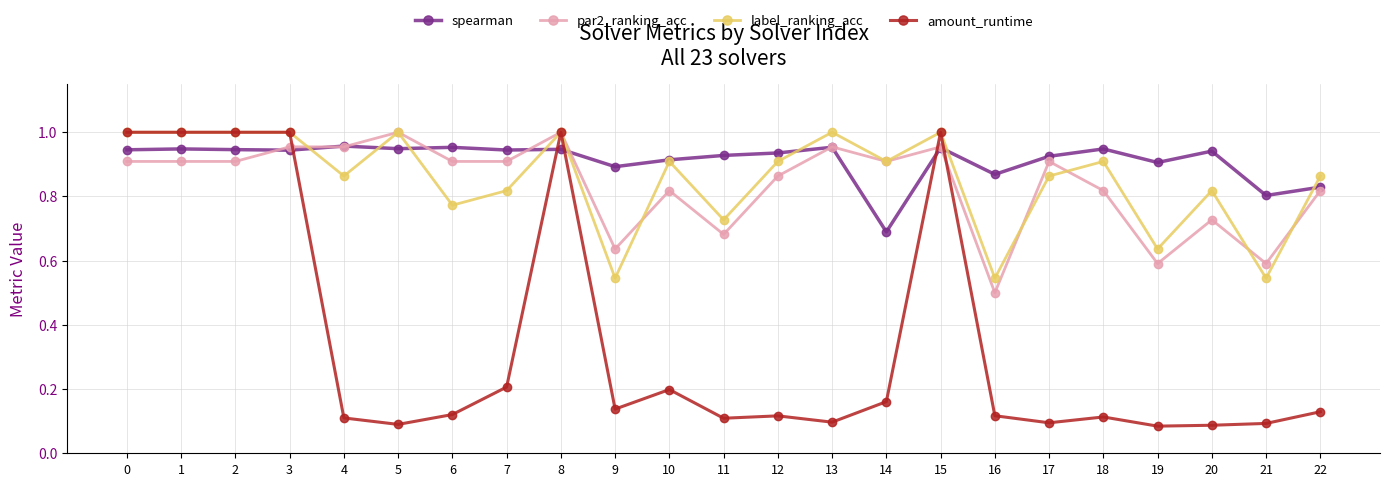

At how many categories does at least one series exceed 0?

23